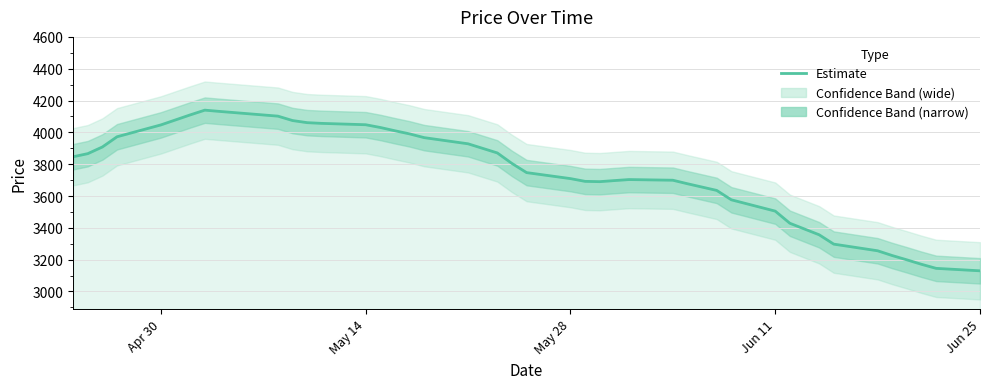

How many lines are shown in the chart?

1